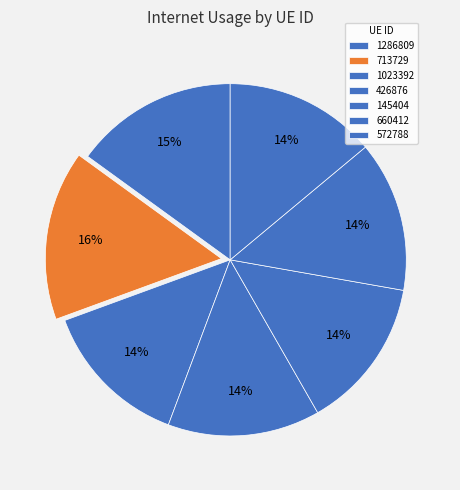

To the nearest percent, what portion does 1286809 represent?

15%